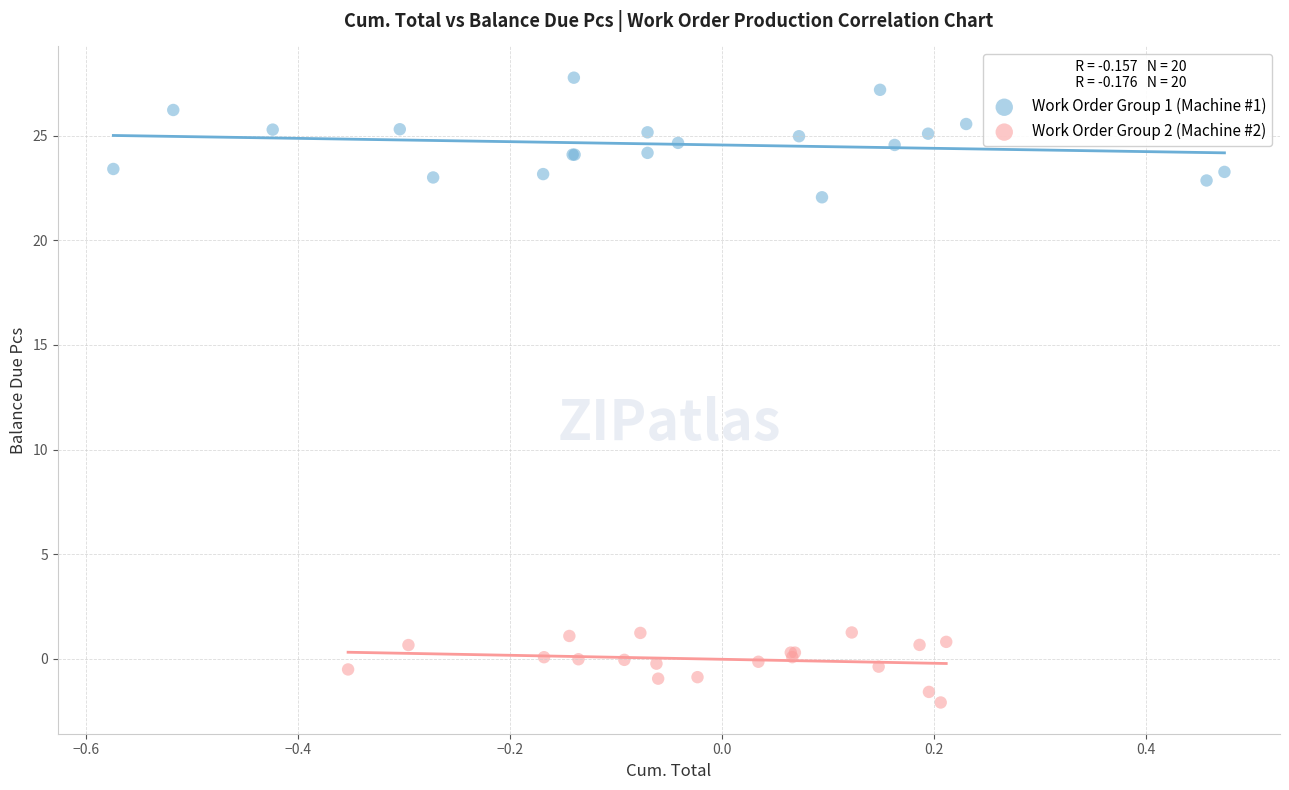

Which series contains the highest Y value?

Work Order Group 1 (Machine #1)